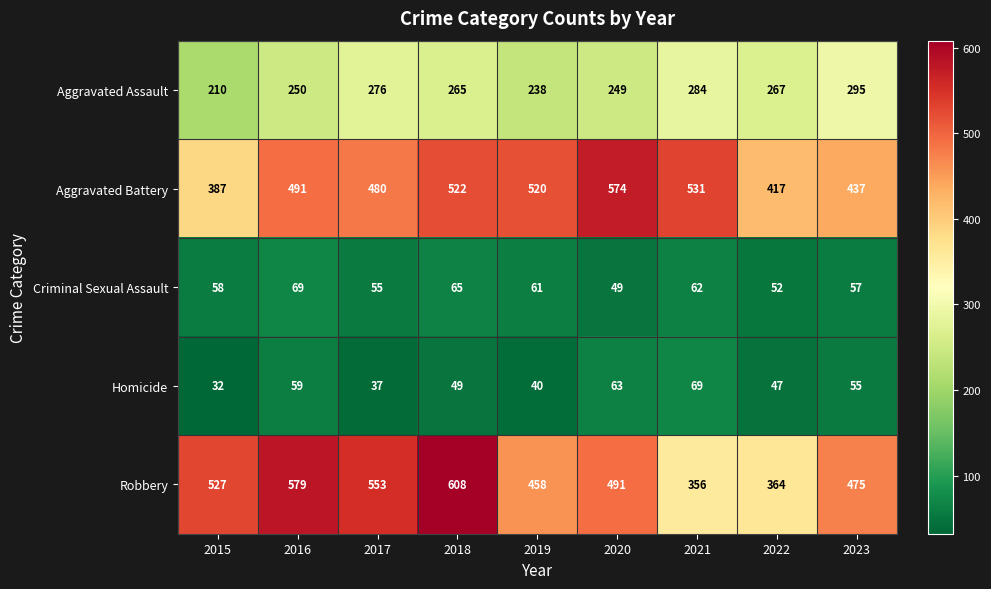

Is it true that Homicide equals 71 at 2018?

False